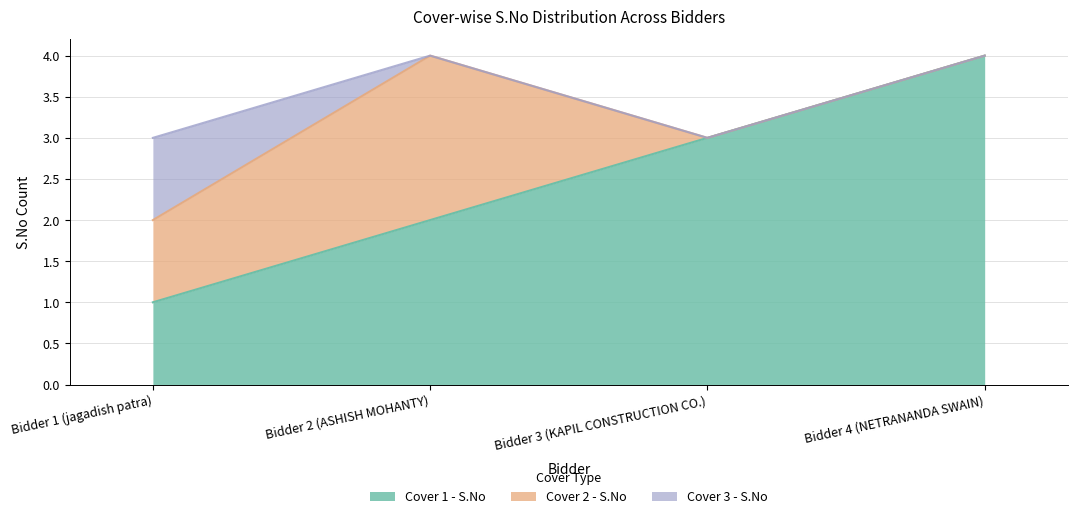

Is it true that Cover 2 - S.No equals 1 at Bidder 4 (NETRANANDA SWAIN)?

False